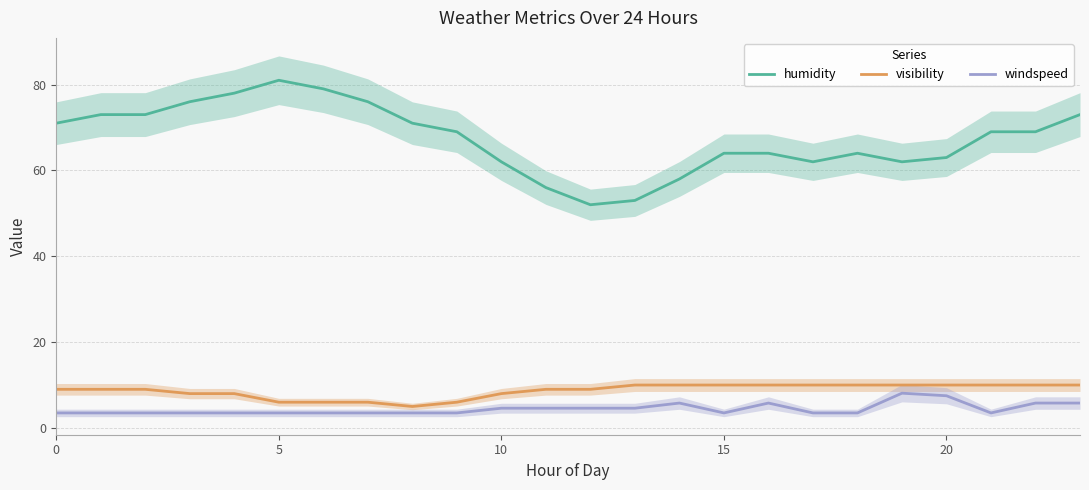

What is the sum of all windspeed values?

106.2